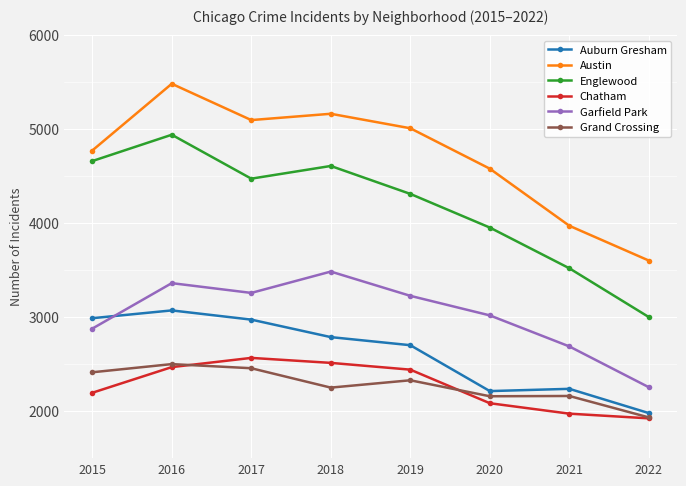

What is the difference between the Garfield Park values at 2019 and 2021?

538